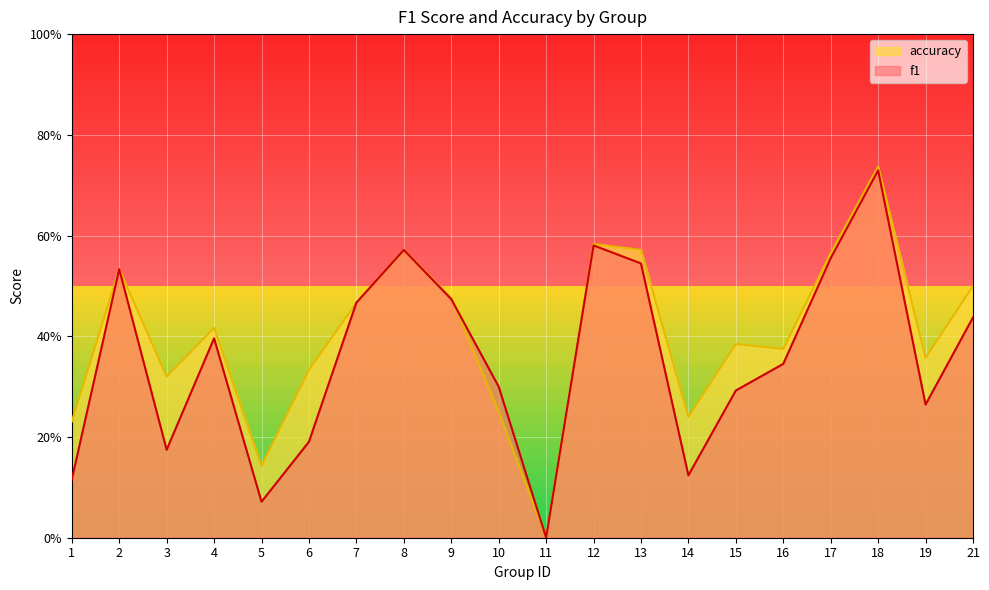

Reading left to right, what are all the values shown in this chart?

f1: 1=0.1	2=0.5	3=0.2	4=0.4	5=0.1	6=0.2	7=0.5	8=0.6	9=0.5	10=0.3	11=0.0	12=0.6	13=0.5	14=0.1	15=0.3	16=0.3	17=0.6	18=0.7	19=0.3	21=0.4
accuracy: 1=0.2	2=0.5	3=0.3	4=0.4	5=0.1	6=0.3	7=0.5	8=0.6	9=0.5	10=0.2	11=0.0	12=0.6	13=0.6	14=0.2	15=0.4	16=0.4	17=0.6	18=0.7	19=0.4	21=0.5